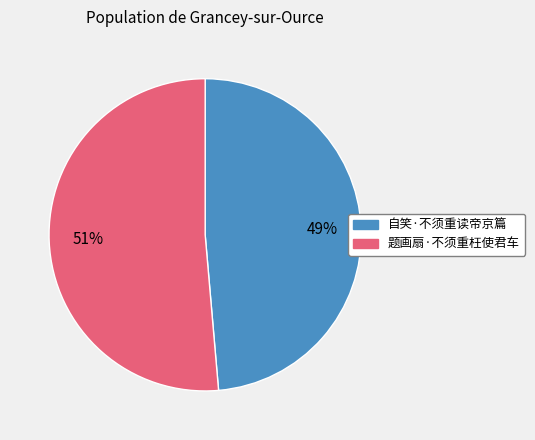

To the nearest percent, what is the combined percentage of 自笑·不须重读帝京篇 and 题画扇·不须重枉使君车?

100%